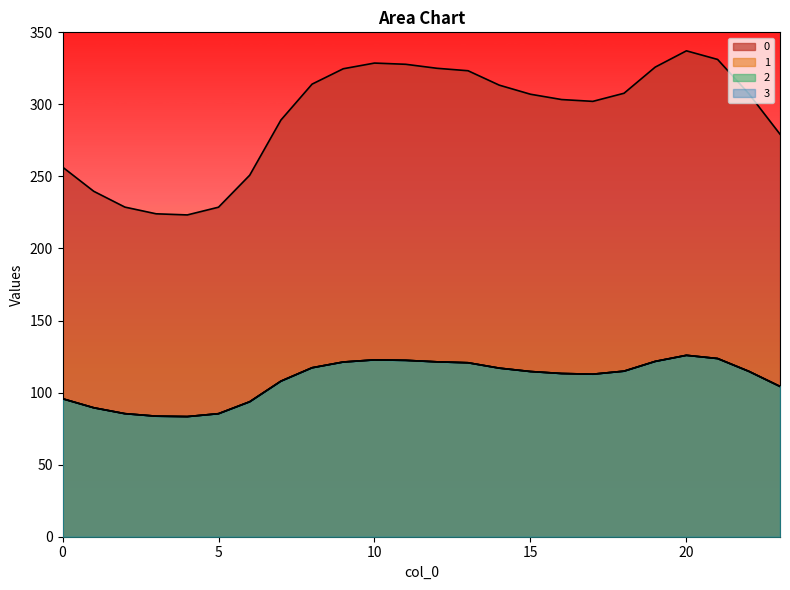

What is the sum of all 1 values?

2613.0